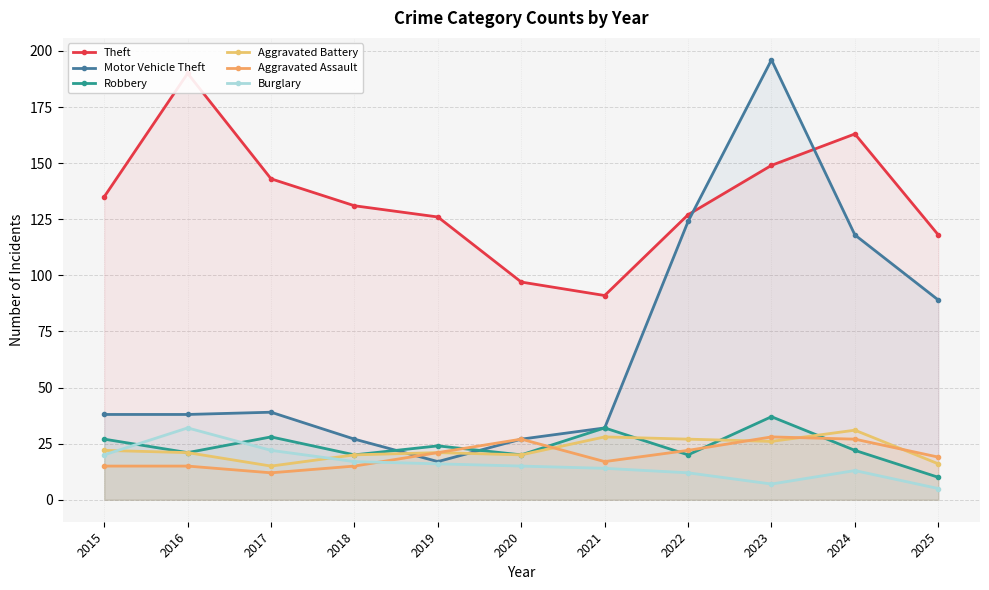

At 2017, list the series in order from smallest to largest.

Aggravated Assault, Aggravated Battery, Burglary, Robbery, Motor Vehicle Theft, Theft